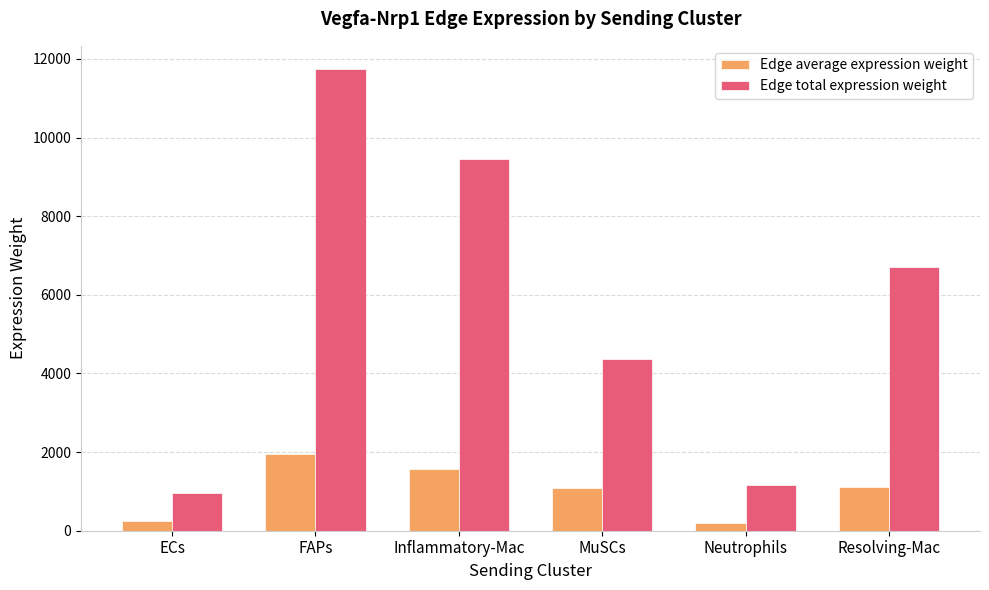

What position from the right is FAPs?

5